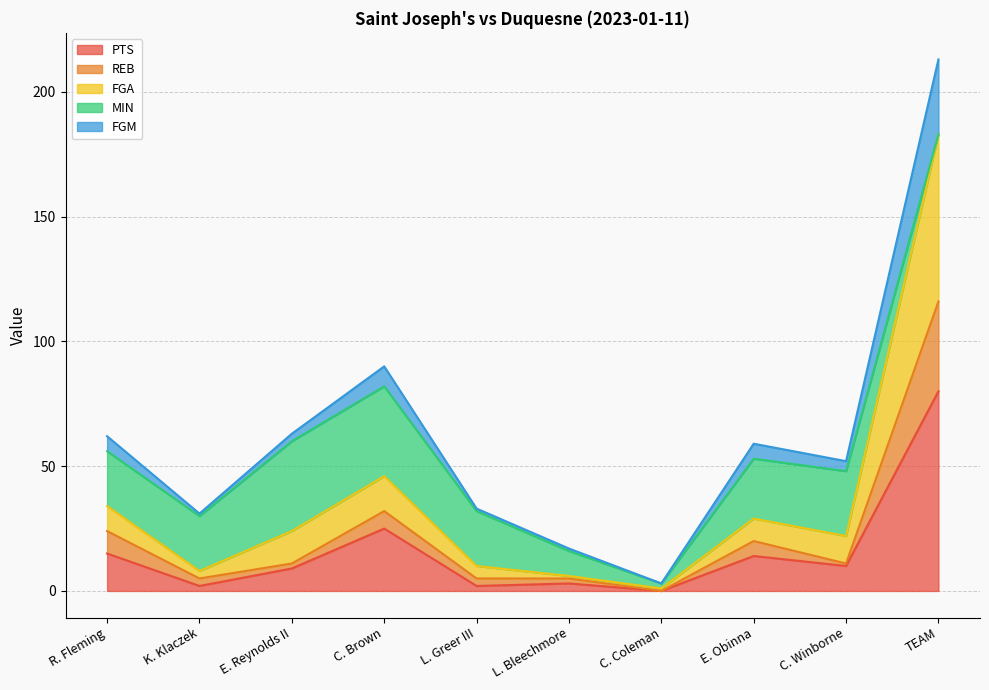

At which category is the sum across all series the highest?

TEAM